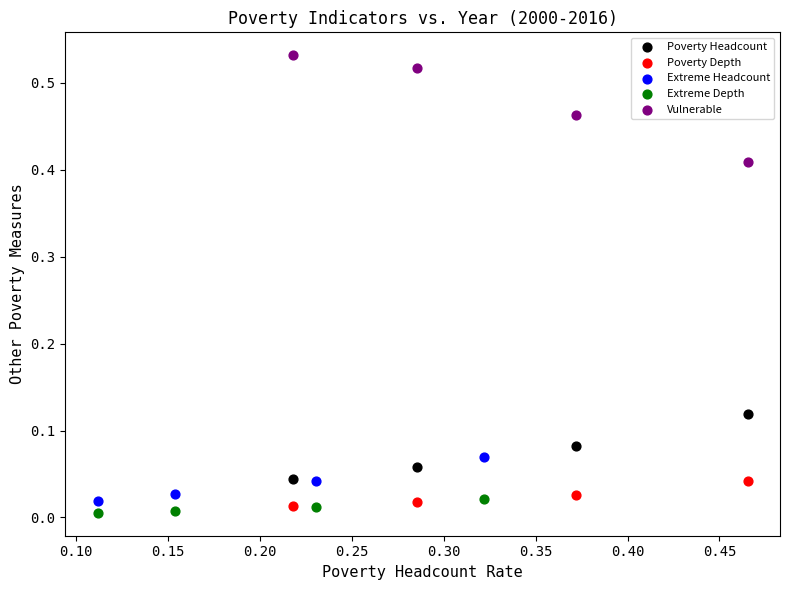

Which series has the widest spread of Y values?

Vulnerable